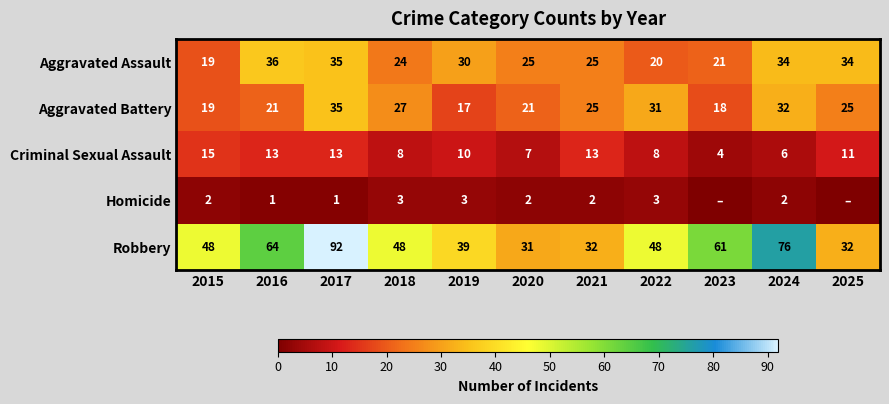

Is the value of Criminal Sexual Assault at 2015 greater than the value of Aggravated Battery at 2019?

No